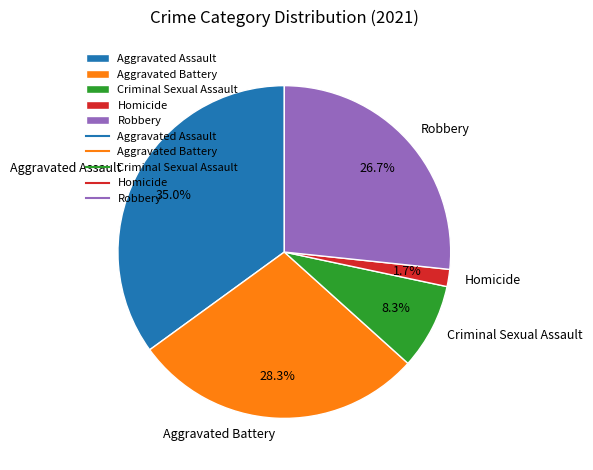

Between Aggravated Battery and Homicide, which is larger?

Aggravated Battery